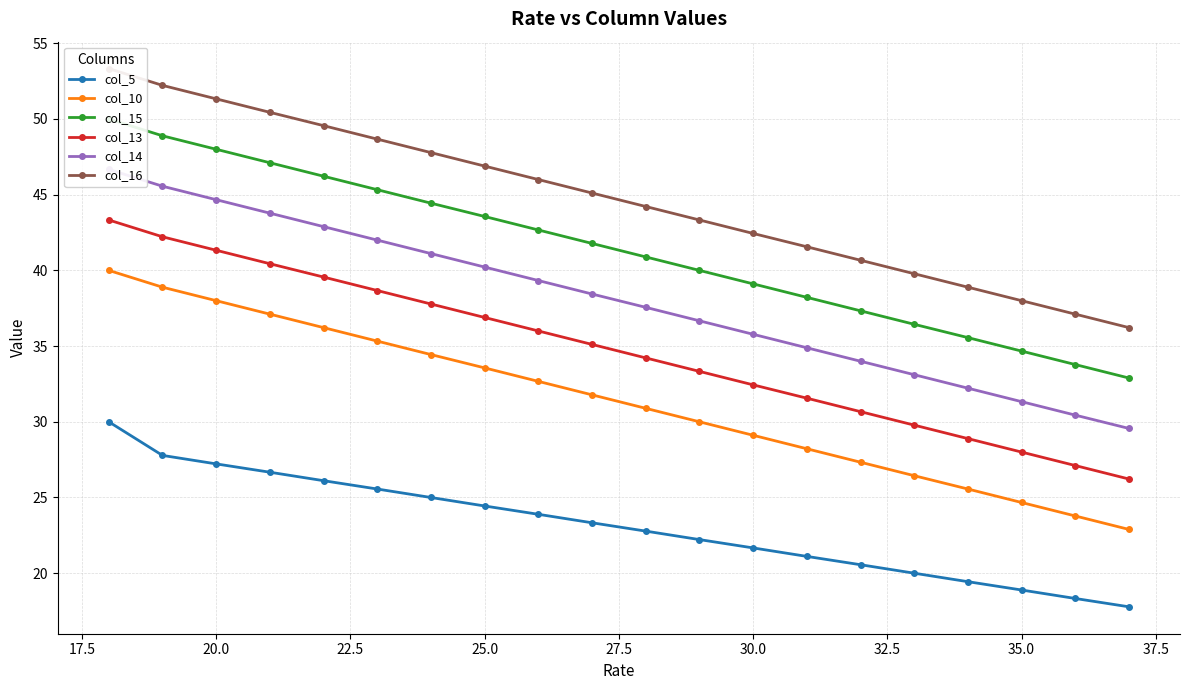

Reading left to right, list all the values displayed in this chart.

col_5: 30.0	27.8	27.2	26.7	26.1	25.6	25.0	24.4	23.9	23.3	22.8	22.2	21.7	21.1	20.6	20.0	19.4	18.9	18.3	17.8
col_10: 40.0	38.9	38.0	37.1	36.2	35.3	34.4	33.6	32.7	31.8	30.9	30.0	29.1	28.2	27.3	26.4	25.6	24.7	23.8	22.9
col_15: 50.0	48.9	48.0	47.1	46.2	45.3	44.4	43.6	42.7	41.8	40.9	40.0	39.1	38.2	37.3	36.4	35.6	34.7	33.8	32.9
col_13: 43.3	42.2	41.3	40.4	39.6	38.7	37.8	36.9	36.0	35.1	34.2	33.3	32.4	31.6	30.7	29.8	28.9	28.0	27.1	26.2
col_14: 46.7	45.6	44.7	43.8	42.9	42.0	41.1	40.2	39.3	38.4	37.6	36.7	35.8	34.9	34.0	33.1	32.2	31.3	30.4	29.6
col_16: 53.3	52.2	51.3	50.4	49.6	48.7	47.8	46.9	46.0	45.1	44.2	43.3	42.4	41.6	40.7	39.8	38.9	38.0	37.1	36.2